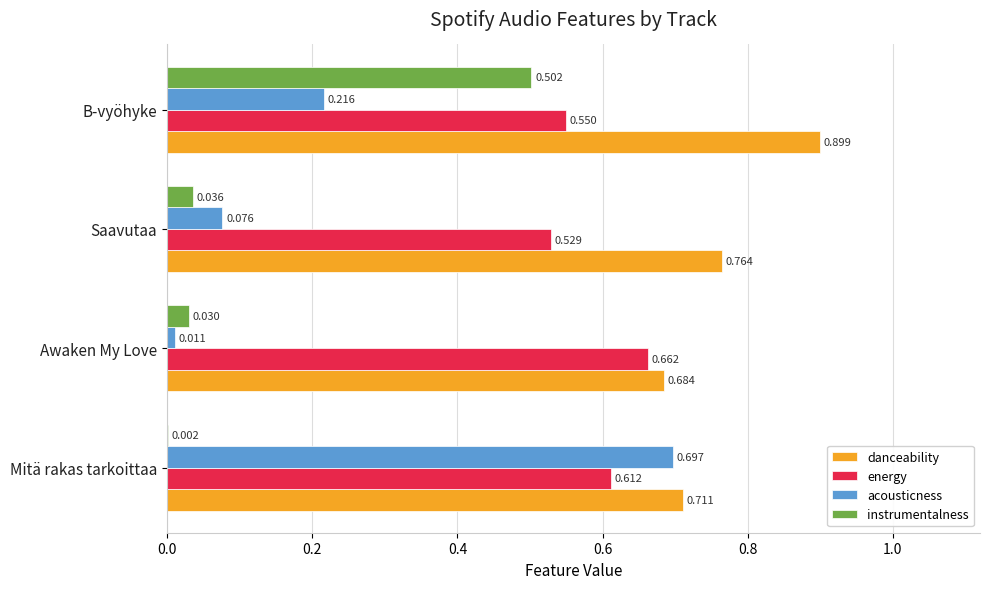

Where is instrumentalness nearest to the value 0?

Mitä rakas tarkoittaa